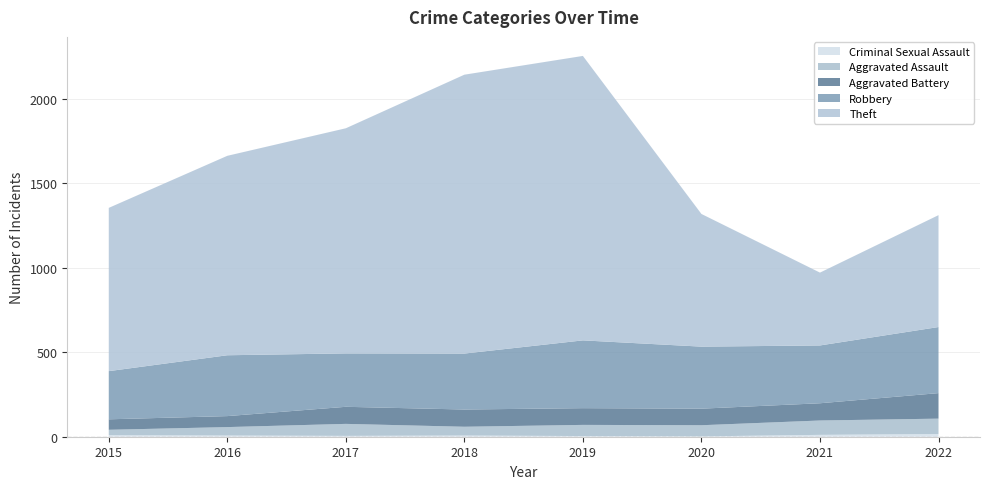

Reading left to right, transcribe all the data shown in this chart.

Robbery: 2015=285	2016=360	2017=316	2018=331	2019=401	2020=367	2021=342	2022=391
Theft: 2015=966	2016=1180	2017=1332	2018=1650	2019=1683	2020=785	2021=431	2022=662
Aggravated Battery: 2015=62	2016=65	2017=101	2018=102	2019=99	2020=98	2021=102	2022=151
Aggravated Assault: 2015=32	2016=50	2017=71	2018=52	2019=66	2020=66	2021=85	2022=91
Criminal Sexual Assault: 2015=9	2016=7	2017=5	2018=7	2019=4	2020=2	2021=11	2022=16